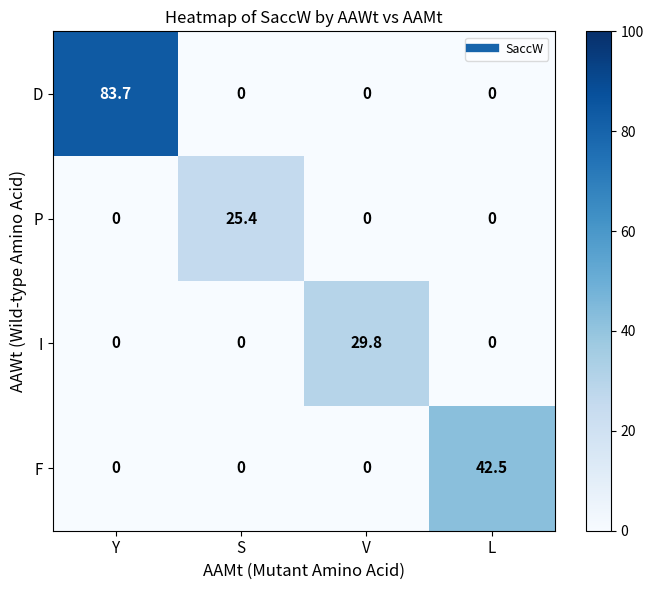

What is the total value across all series at Y?

83.7